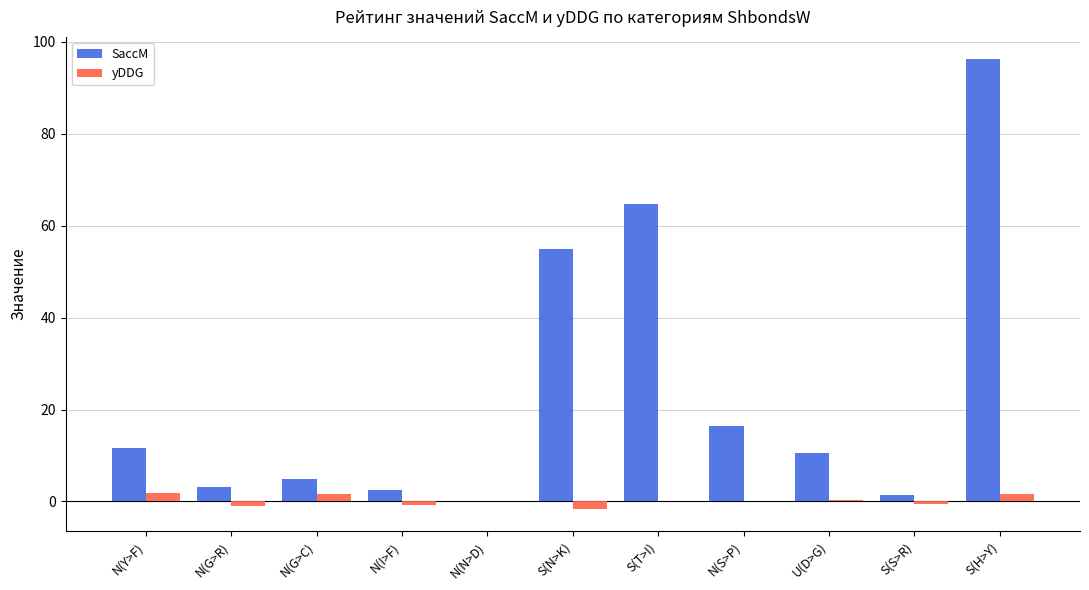

How many groups of bars are there?

11